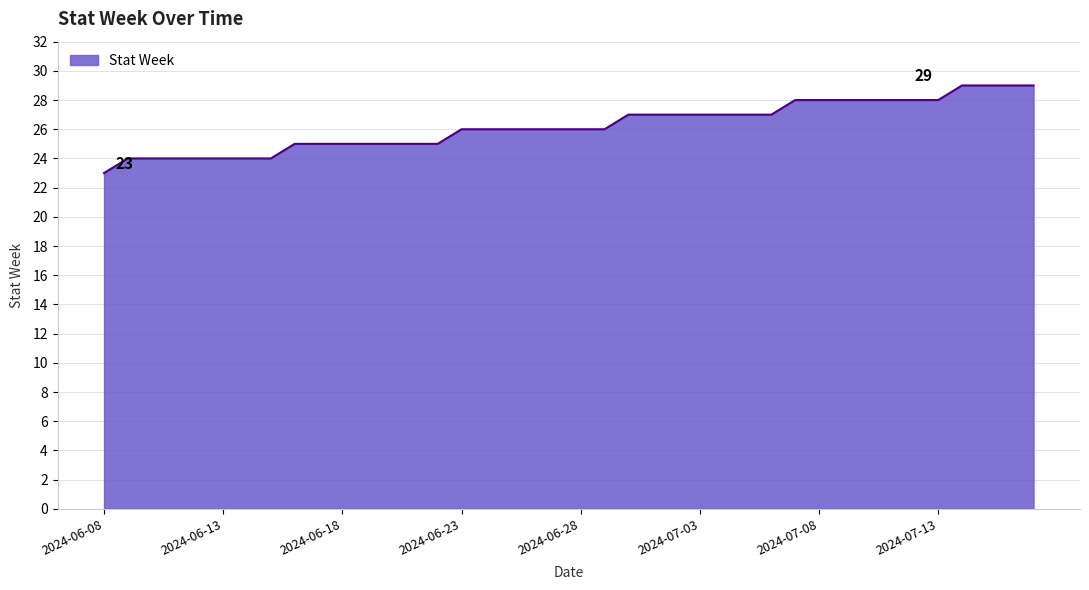

What is the greatest value displayed?

29